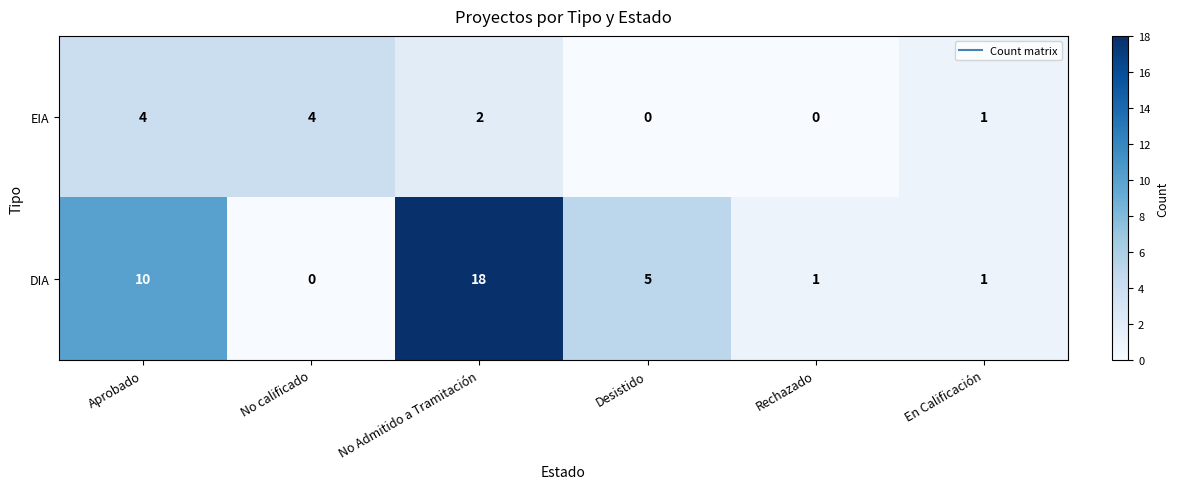

Count the EIA values in the range 0 to 4.

6